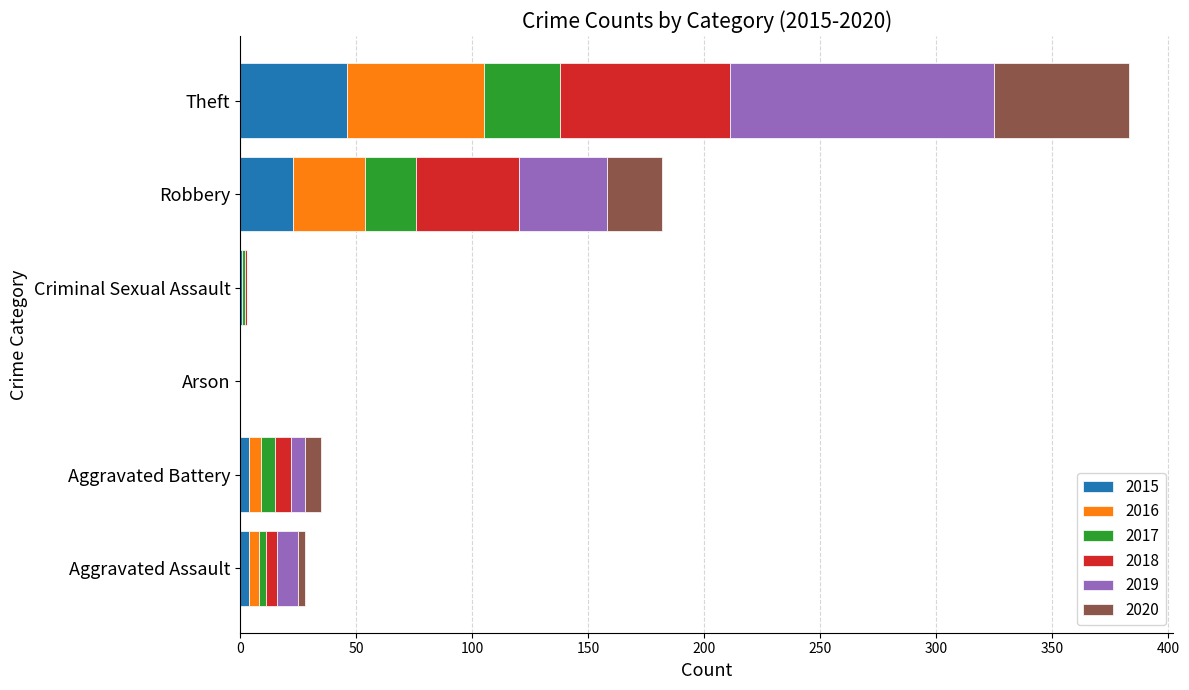

At which category is the sum across all series the highest?

Theft